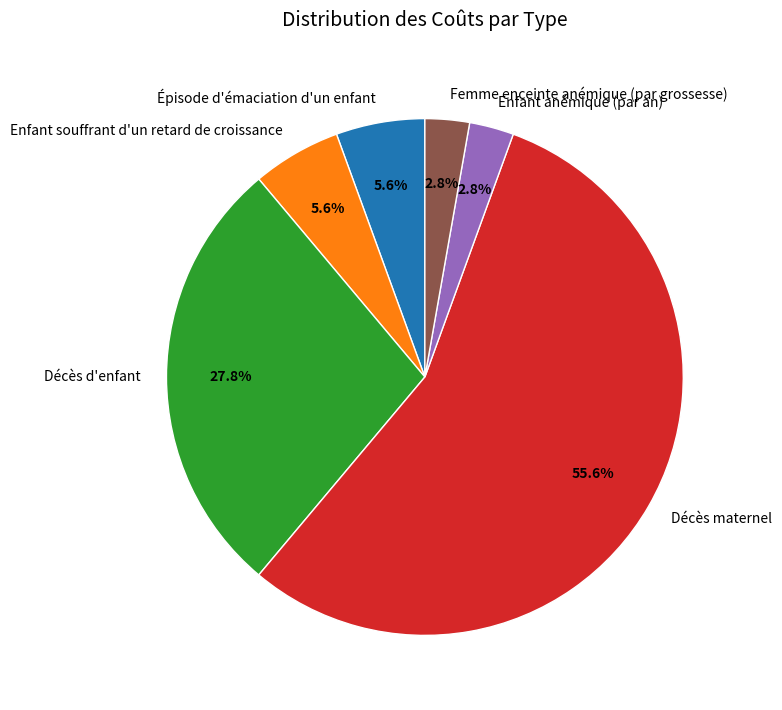

What is the largest slice in the pie chart?

Décès maternel